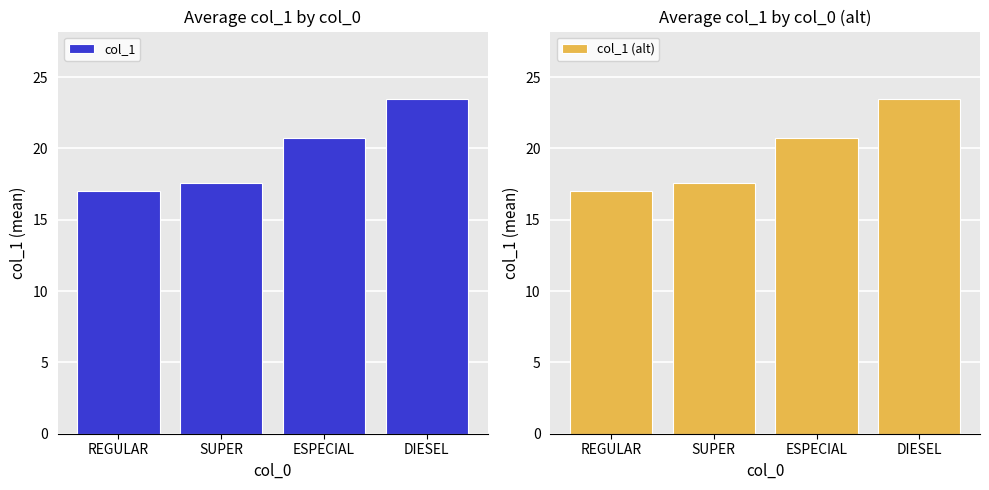

What is the value of the col_1 bar at the 1st from the left?

17.0